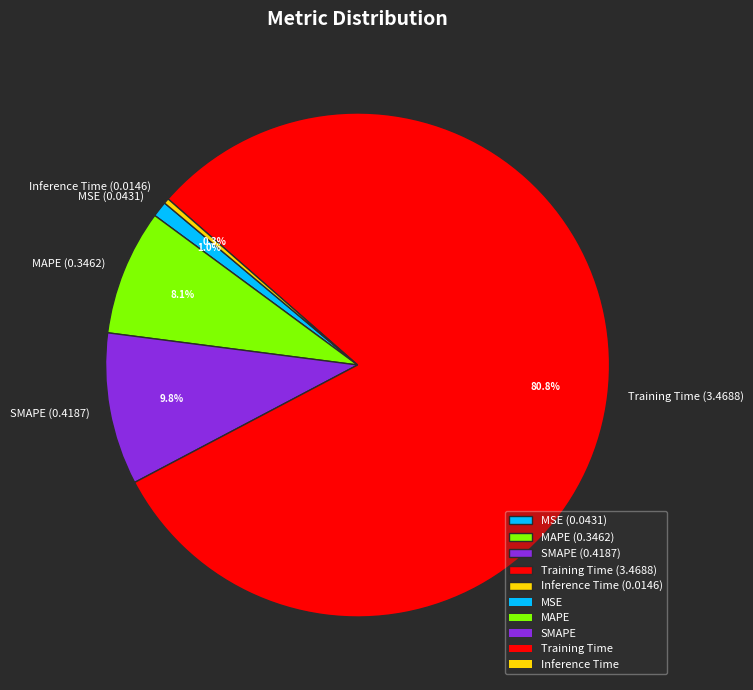

Do SMAPE (0.4187) and Inference Time (0.0146) together represent more than half of the pie?

No